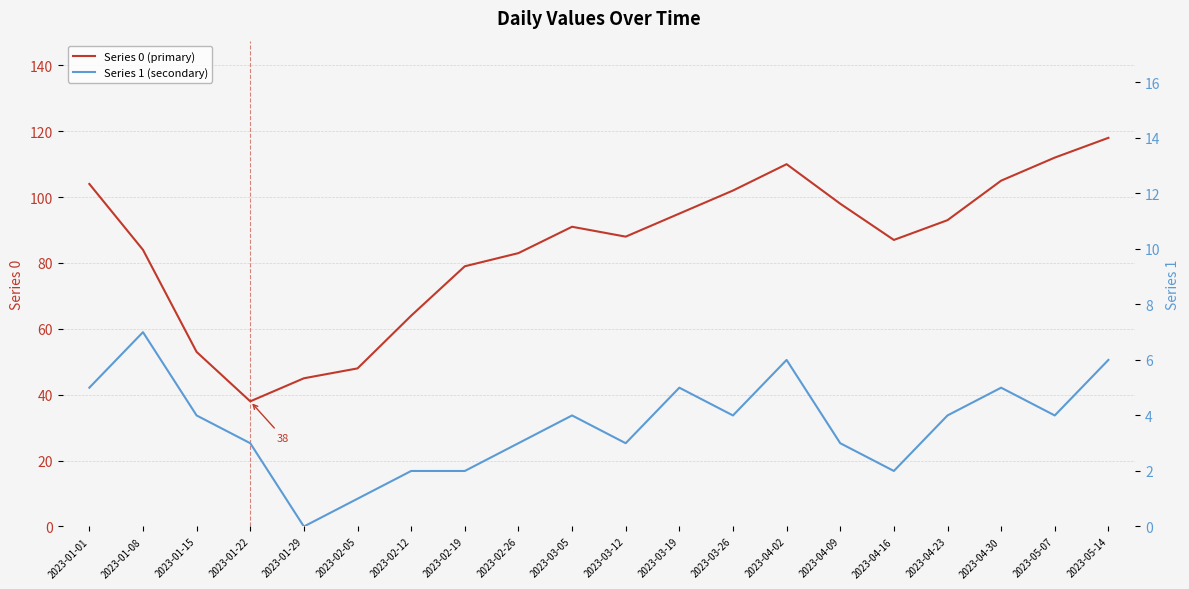

What position from the left is 2023-01-22?

4